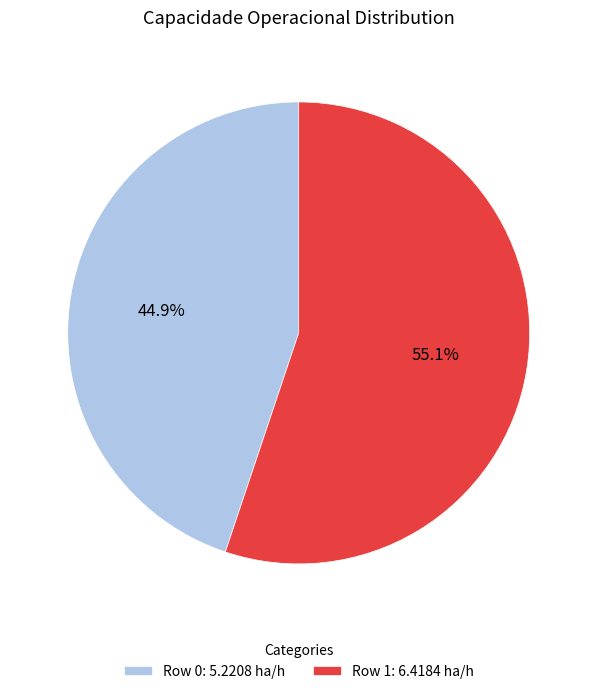

How many segments does this pie chart have?

2